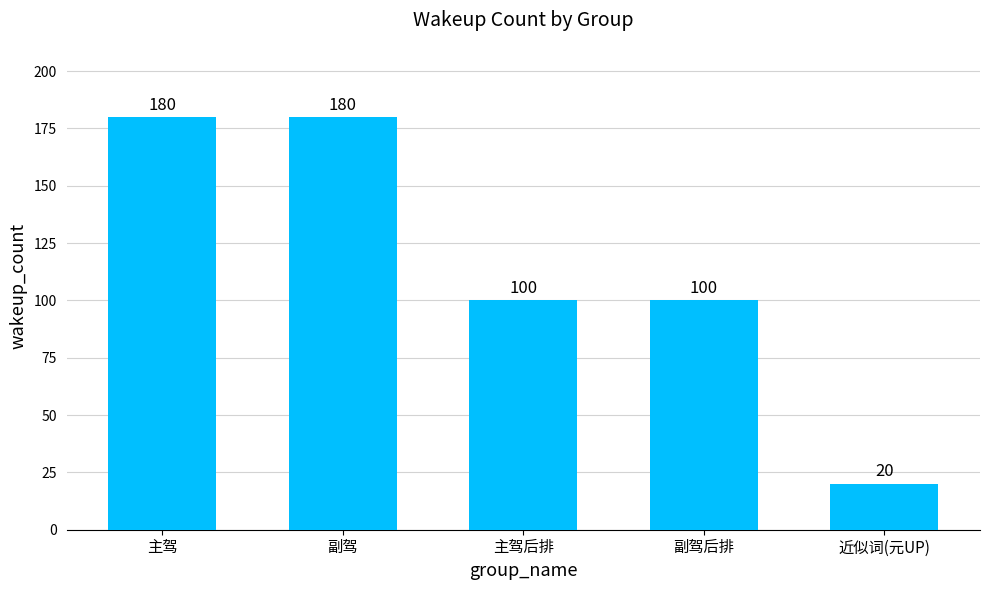

The chart shows a value of 100 at 副驾后排. True or false?

True